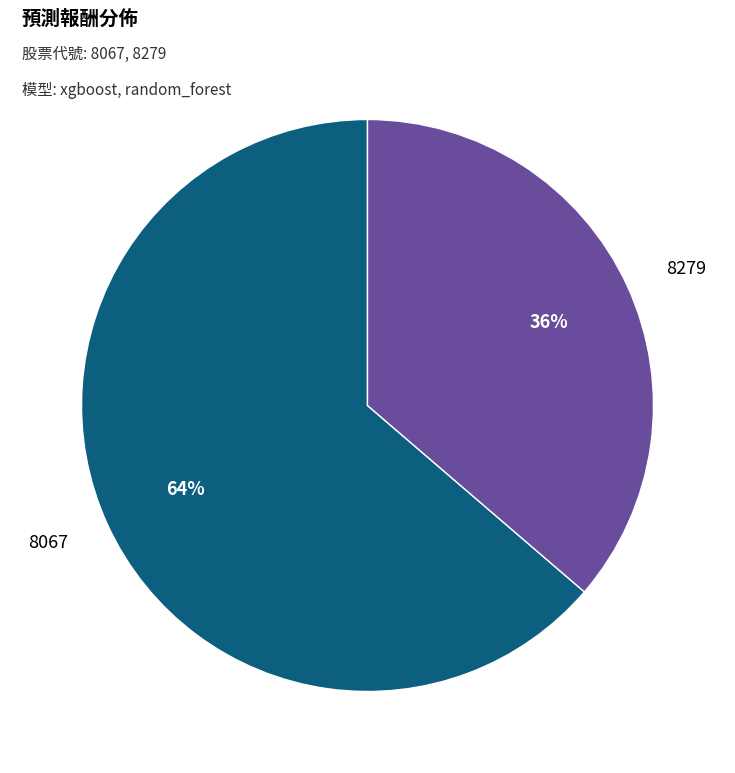

How many slices are in this pie chart?

2